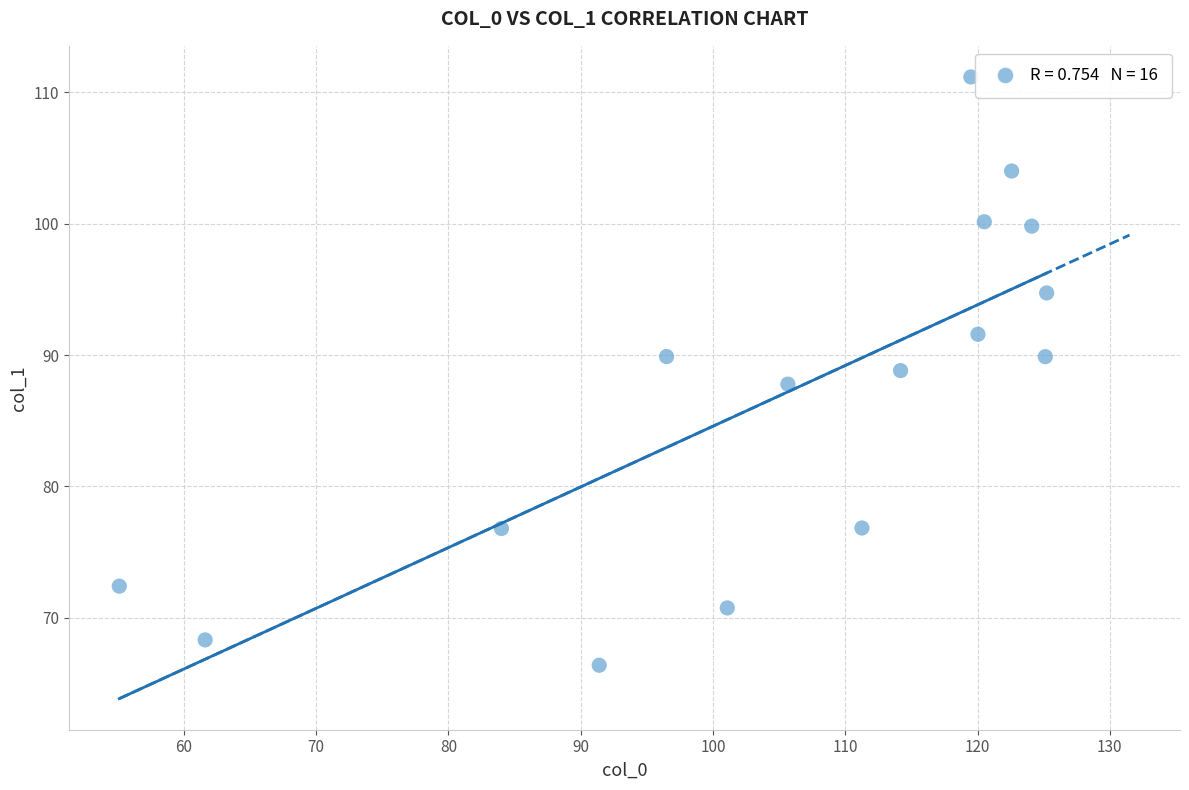

What is the range of Y values (max minus min)?

44.8